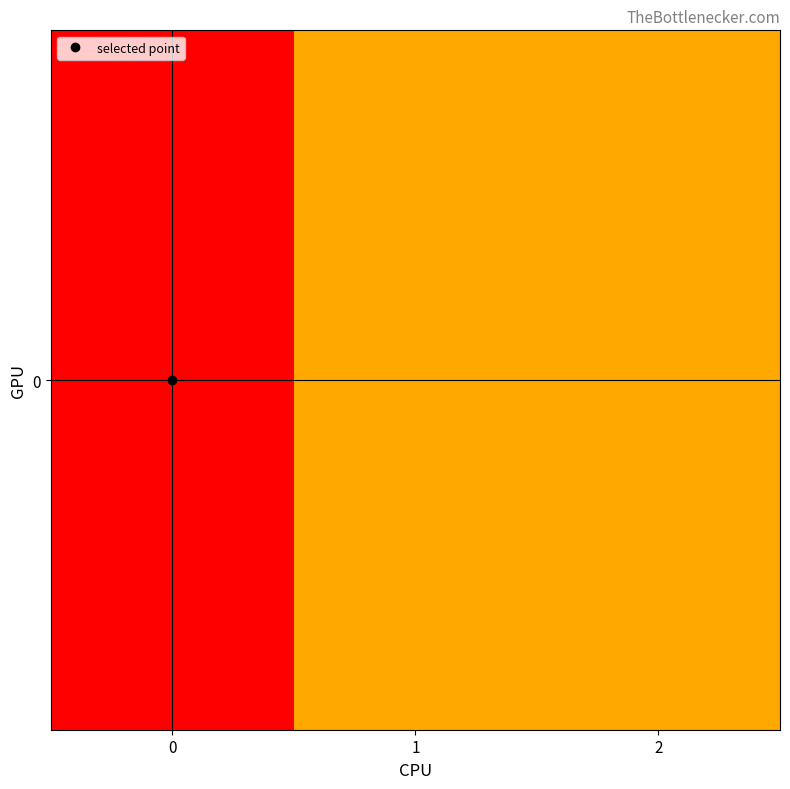

How many values exceed 50?

1